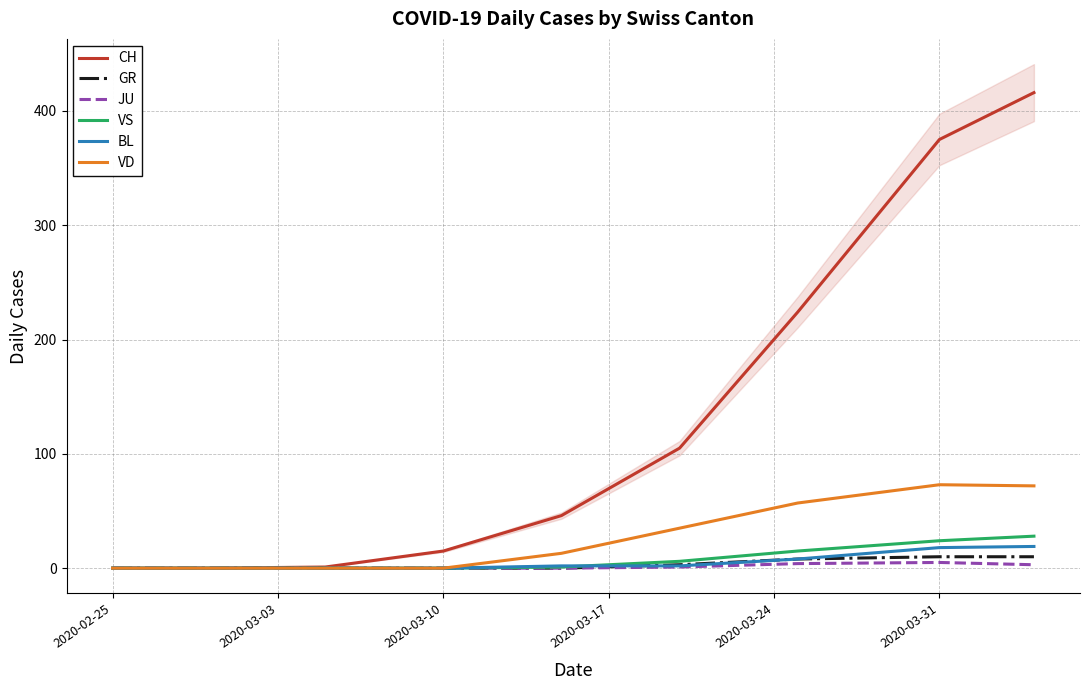

Is it true that VS equals 0 at 2020-03-10?

True